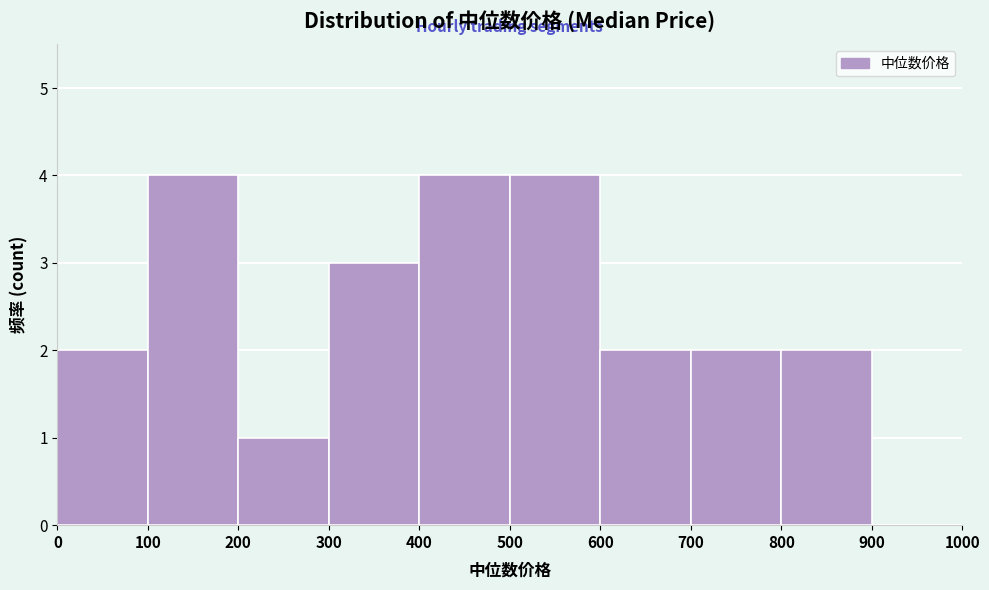

What is the height of the bar covering 300 to 400 on the x-axis? The values are not printed on the chart, so give them approximately, as read against the axis.

3